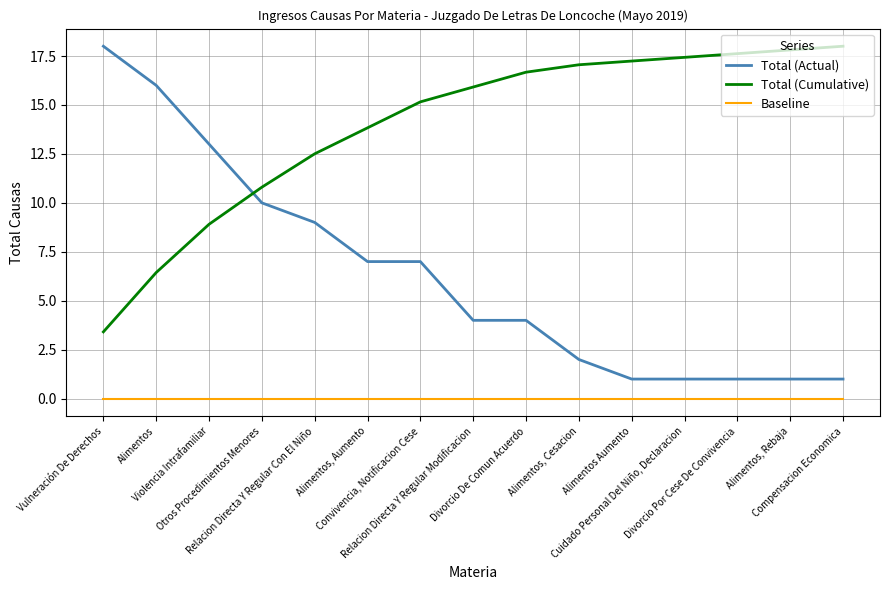

True or false: Total (Actual) and Total (Cumulative) cross at least once.

True